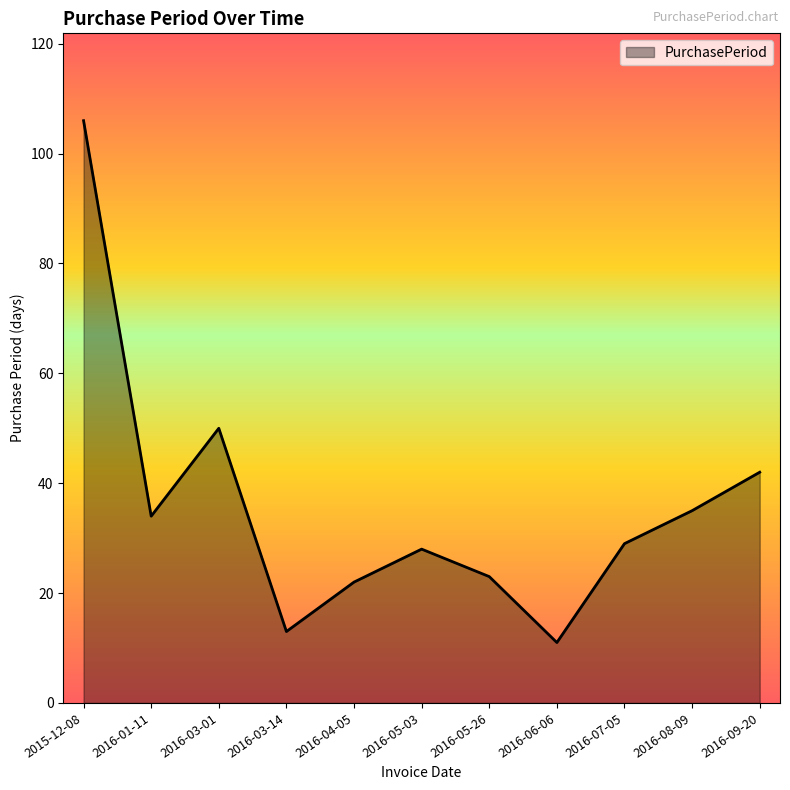

At which category does the data reach its first local peak?

2016-03-01